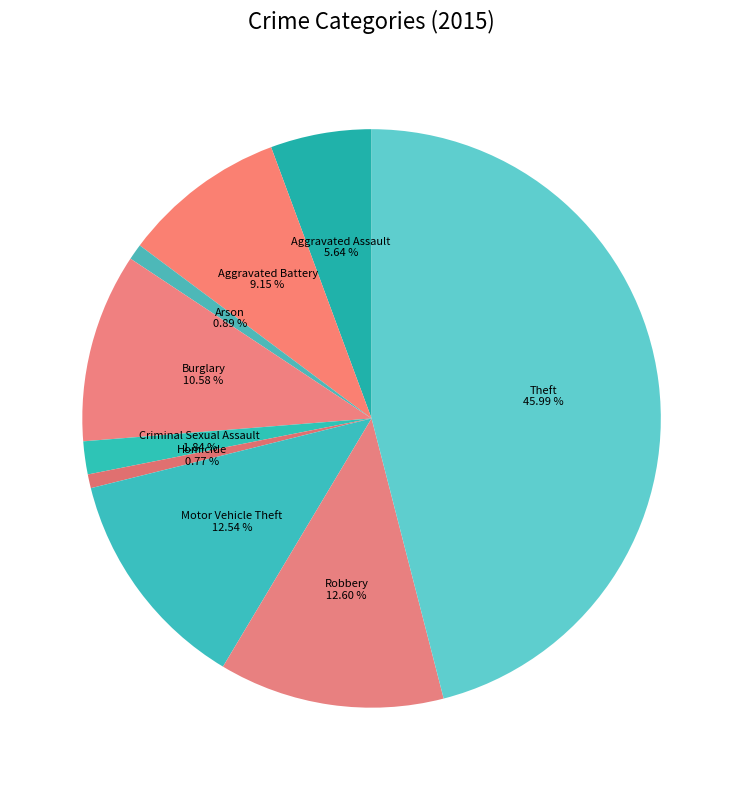

What is the ratio of the value at Robbery to the value at Burglary?

1.2